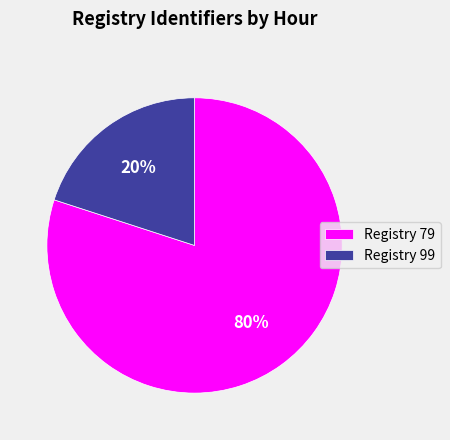

How many segments does this pie chart have?

2